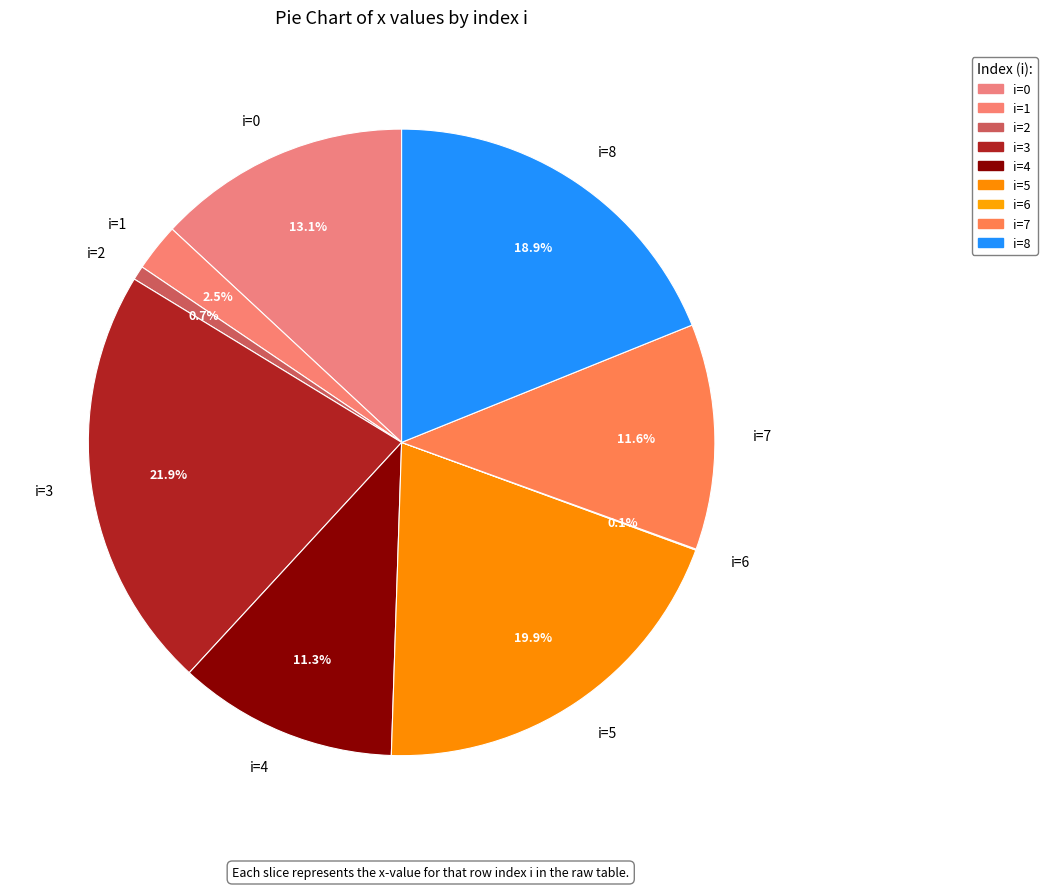

Approximately how many times larger is the value at i=3 compared to i=8?

1.2